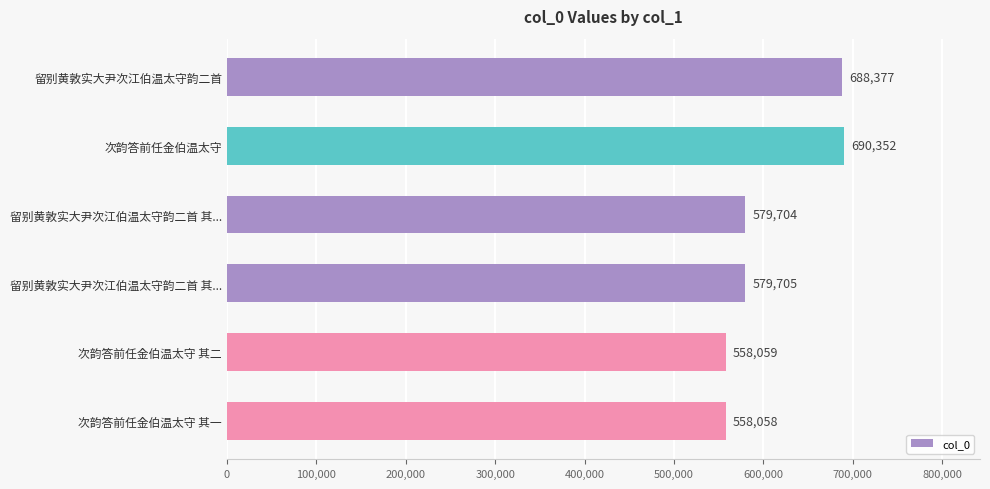

How many distinct data groups are displayed?

1